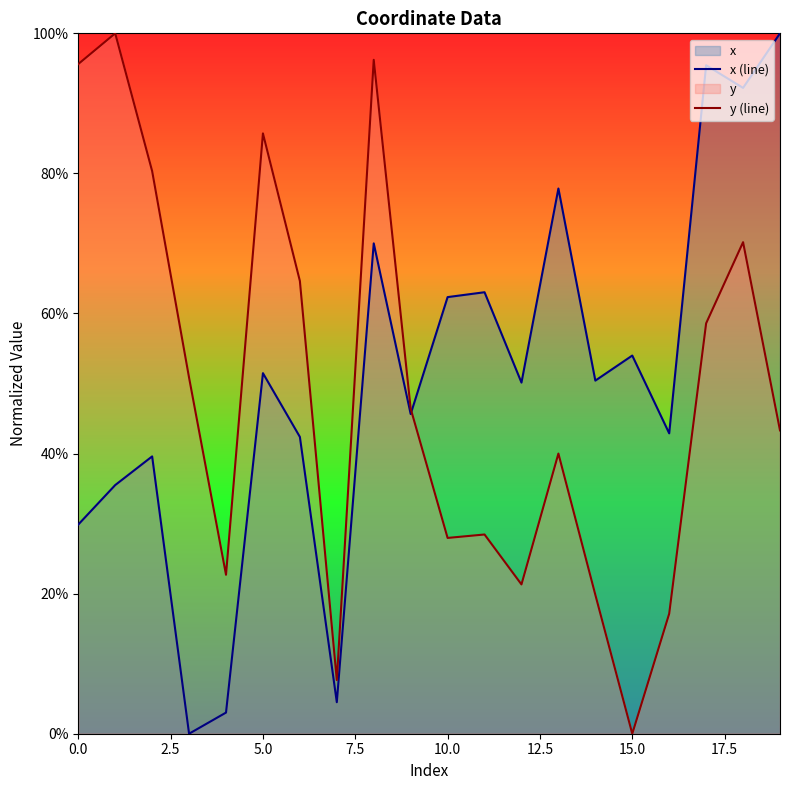

List the series in order of their peak value, highest first.

x (line), y (line)